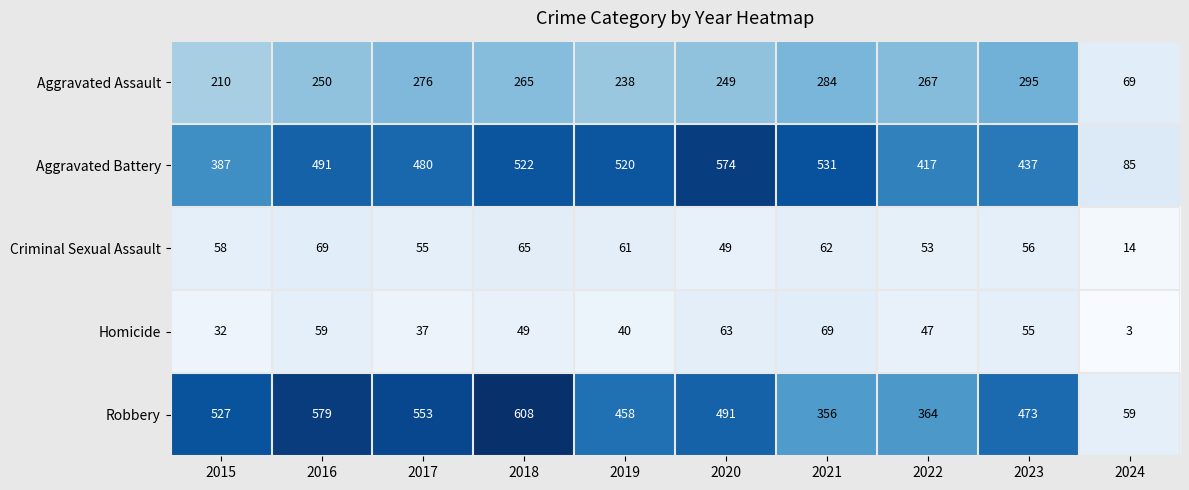

The value of Aggravated Battery at 2018 is 689. True or false?

False